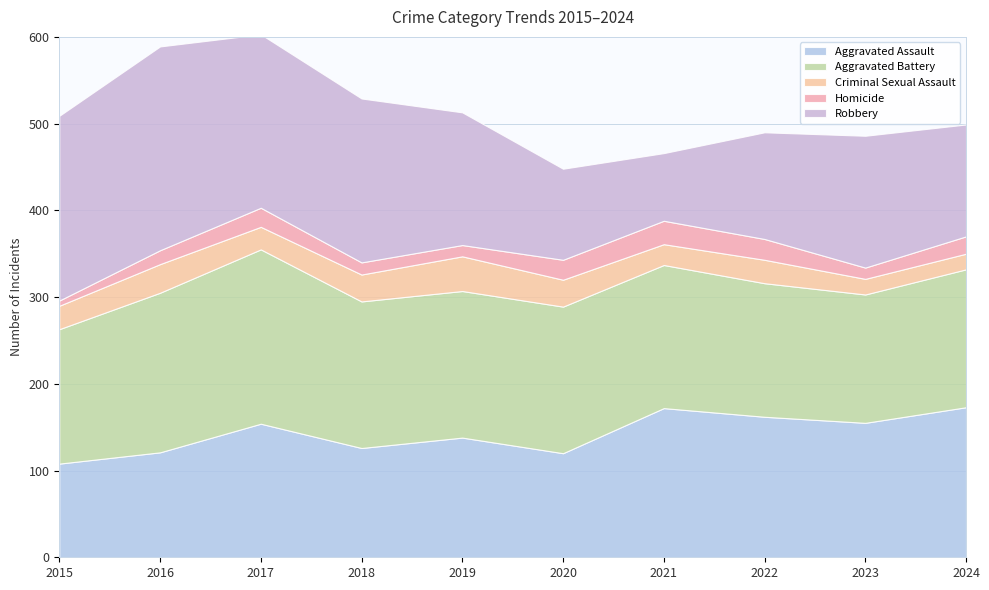

Which series has the largest total across all categories?

Aggravated Battery